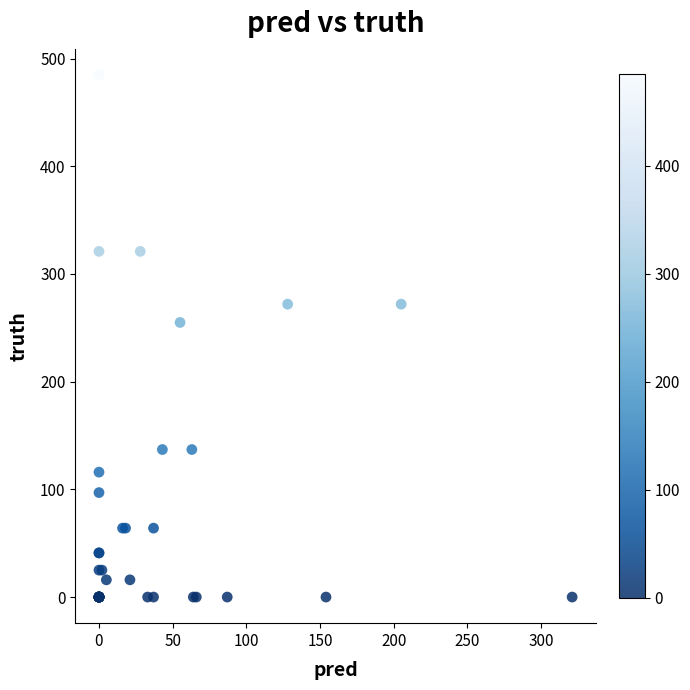

What Y value in the scatter plot is closest to 242?

255